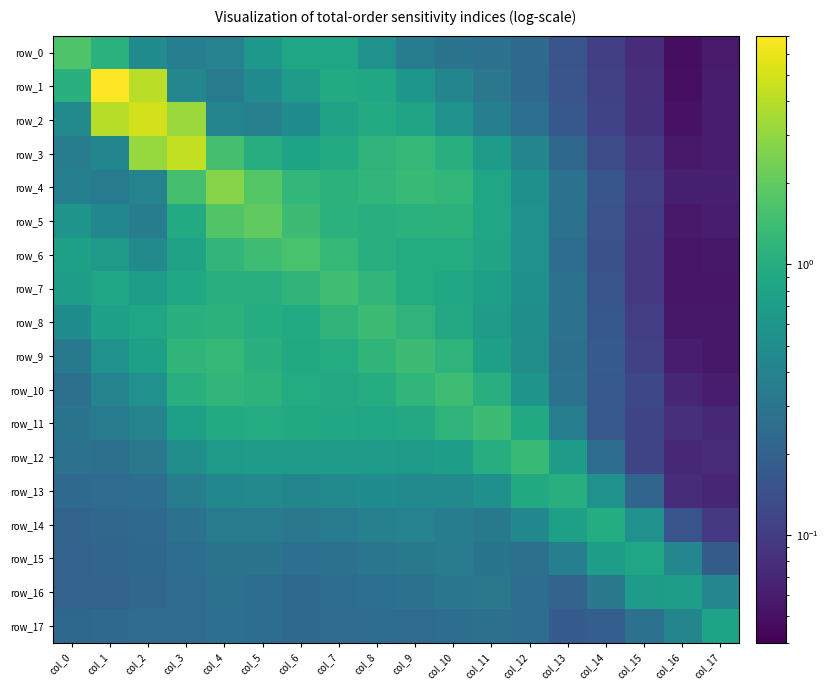

What is the minimum value for row_10?

0.1